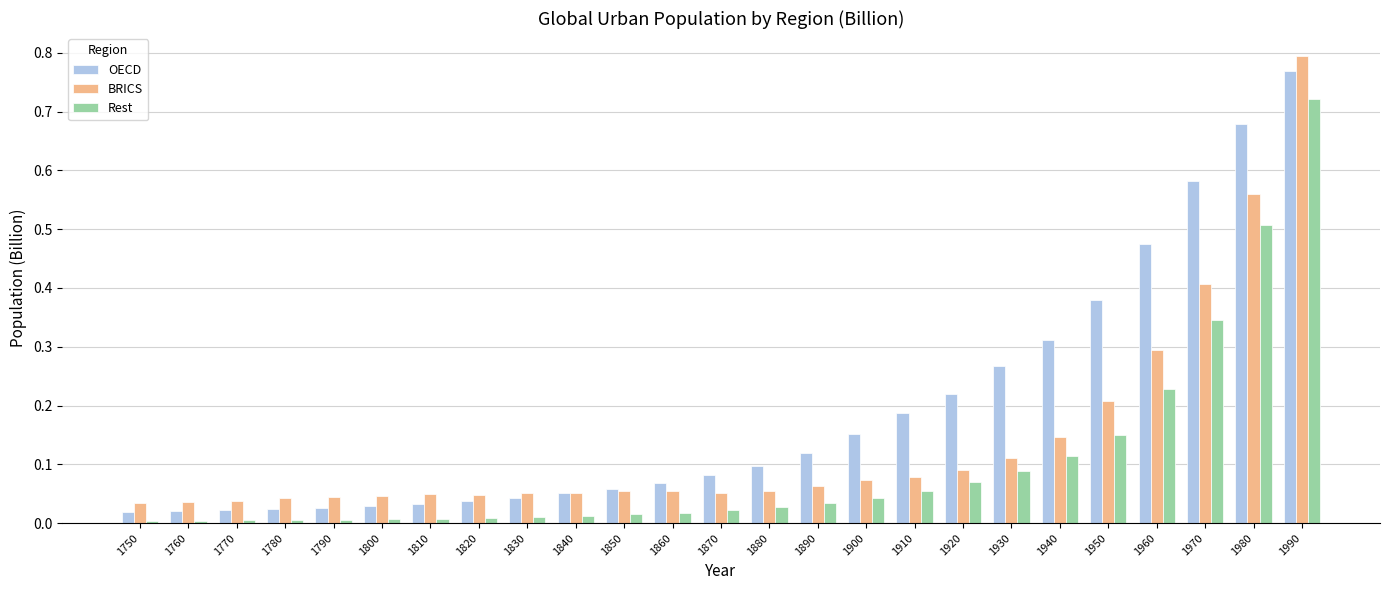

Which category has the highest value in the Rest series?

1990